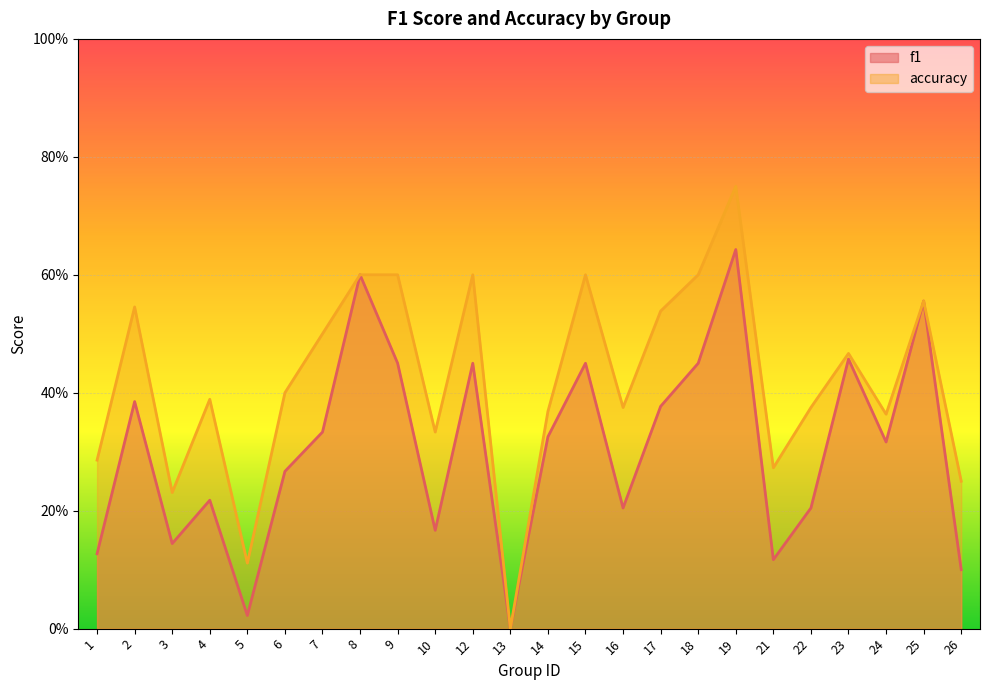

Reading left to right, list all the values displayed in this chart.

f1: 1=0.1	2=0.4	3=0.1	4=0.2	5=0.0	6=0.3	7=0.3	8=0.6	9=0.5	10=0.2	12=0.5	13=0.0	14=0.3	15=0.5	16=0.2	17=0.4	18=0.5	19=0.6	21=0.1	22=0.2	23=0.5	24=0.3	25=0.6	26=0.1
accuracy: 1=0.3	2=0.5	3=0.2	4=0.4	5=0.1	6=0.4	7=0.5	8=0.6	9=0.6	10=0.3	12=0.6	13=0.0	14=0.4	15=0.6	16=0.4	17=0.5	18=0.6	19=0.8	21=0.3	22=0.4	23=0.5	24=0.4	25=0.6	26=0.2